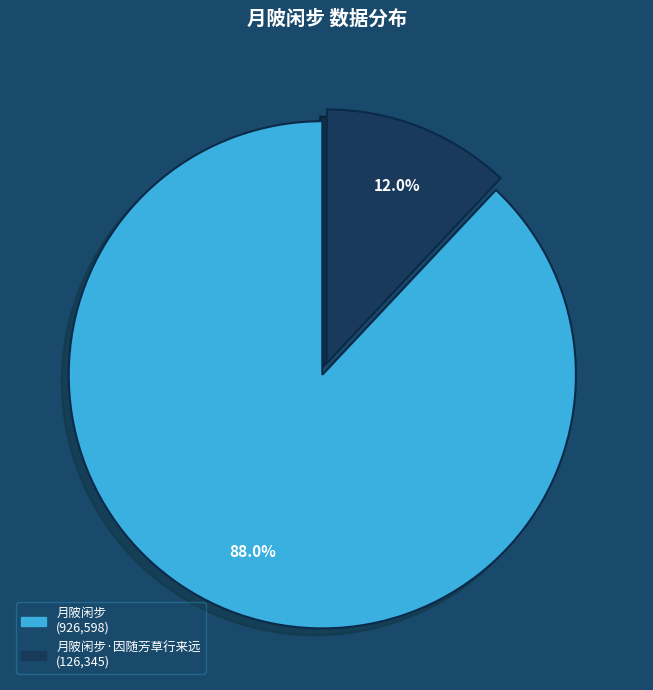

Is there a majority slice in this chart?

Yes